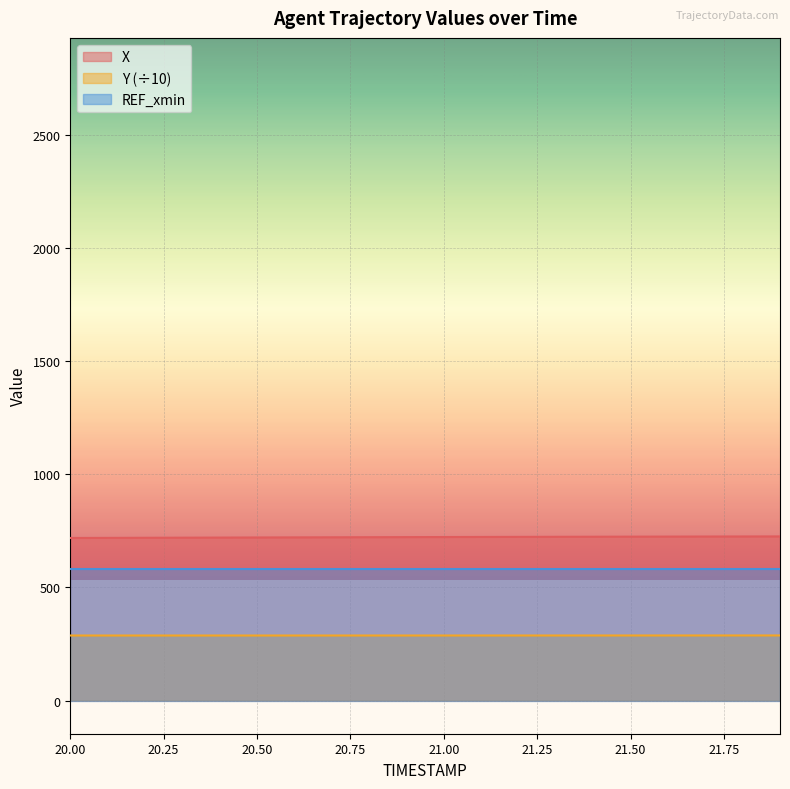

What position from the left is 21.1?

12